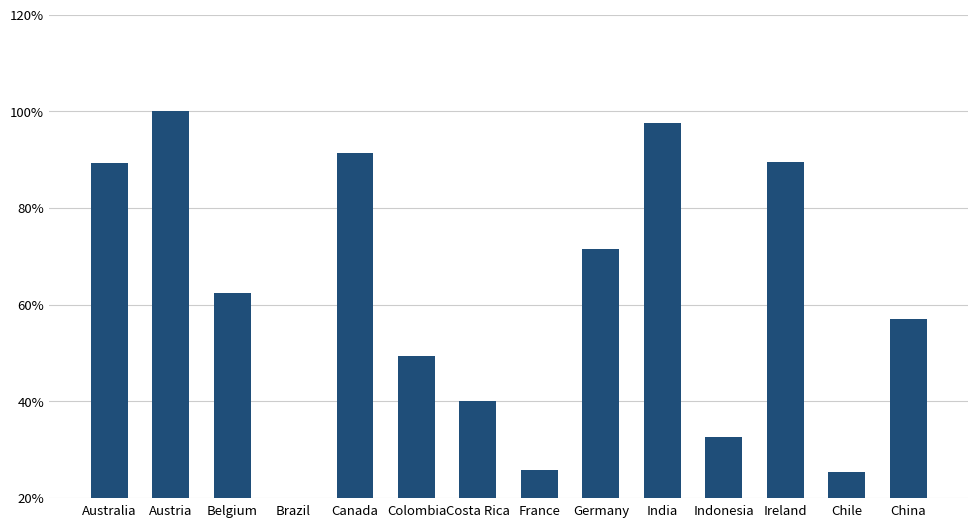

What is the difference between the maximum and minimum values?

85.7